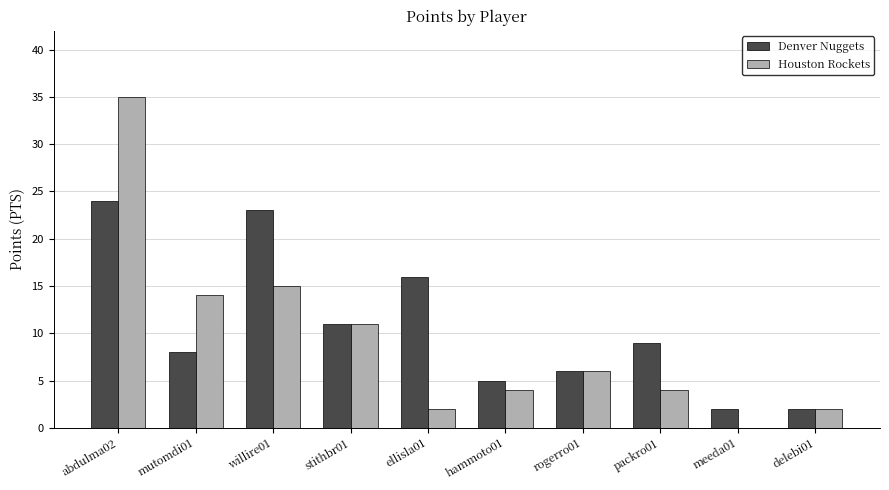

Does the chart contain stacked bars?

No